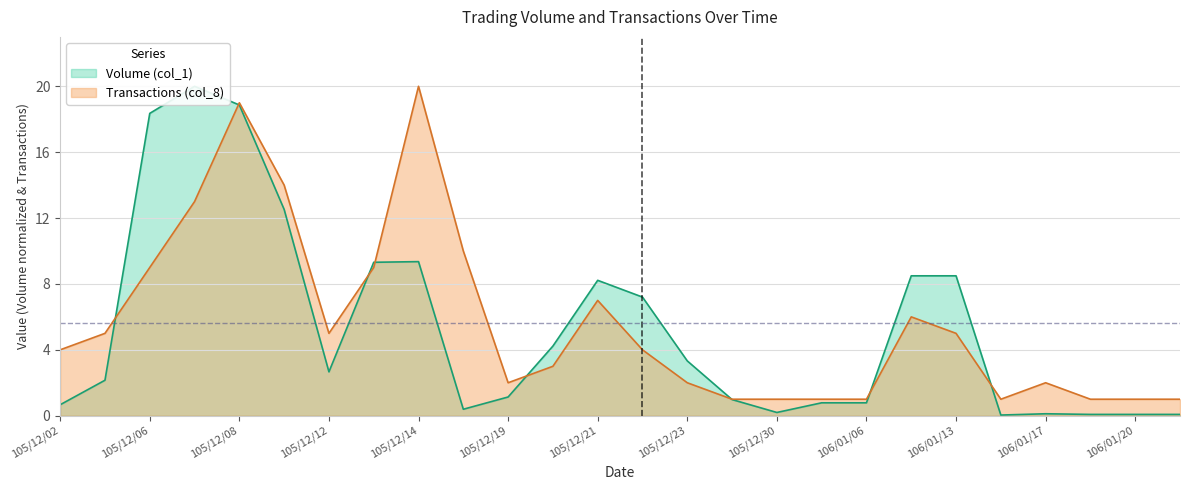

At 105/12/06, list the series in order from largest to smallest.

Volume (col_1), Transactions (col_8)